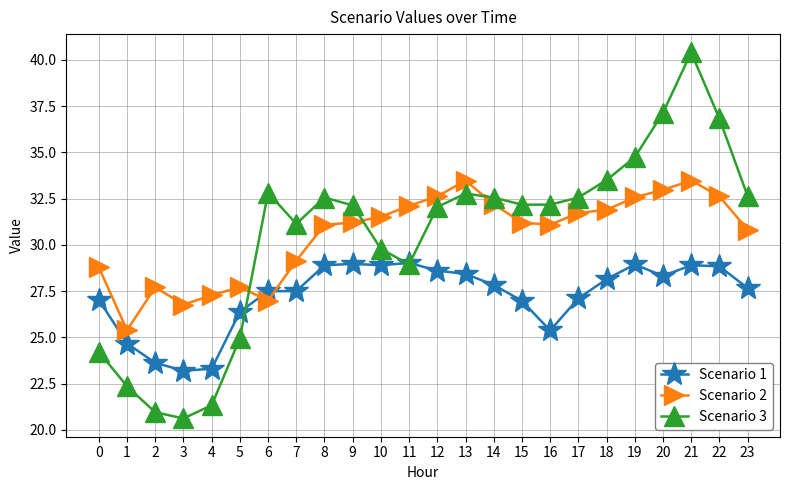

What are all the series names shown in the legend?

Scenario 1, Scenario 2, Scenario 3